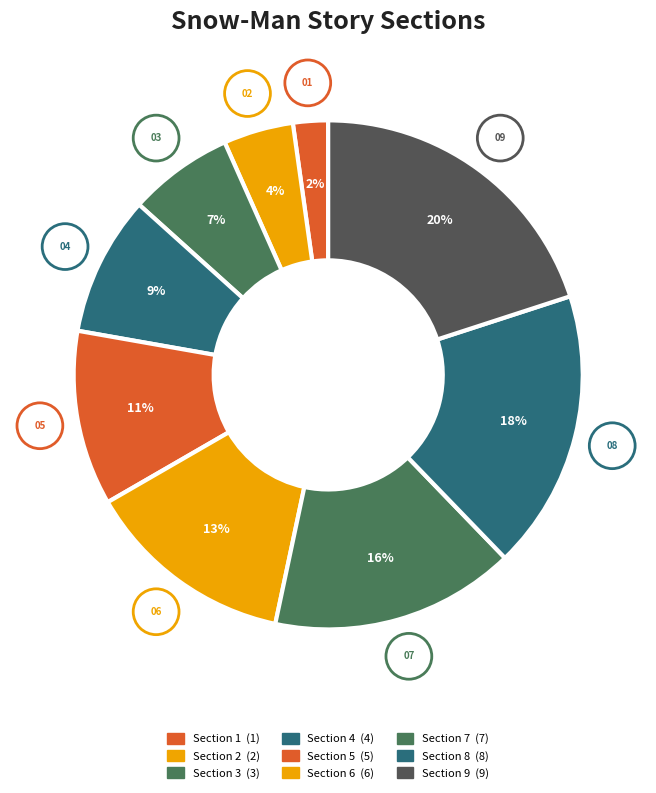

Does any single category account for the majority?

No